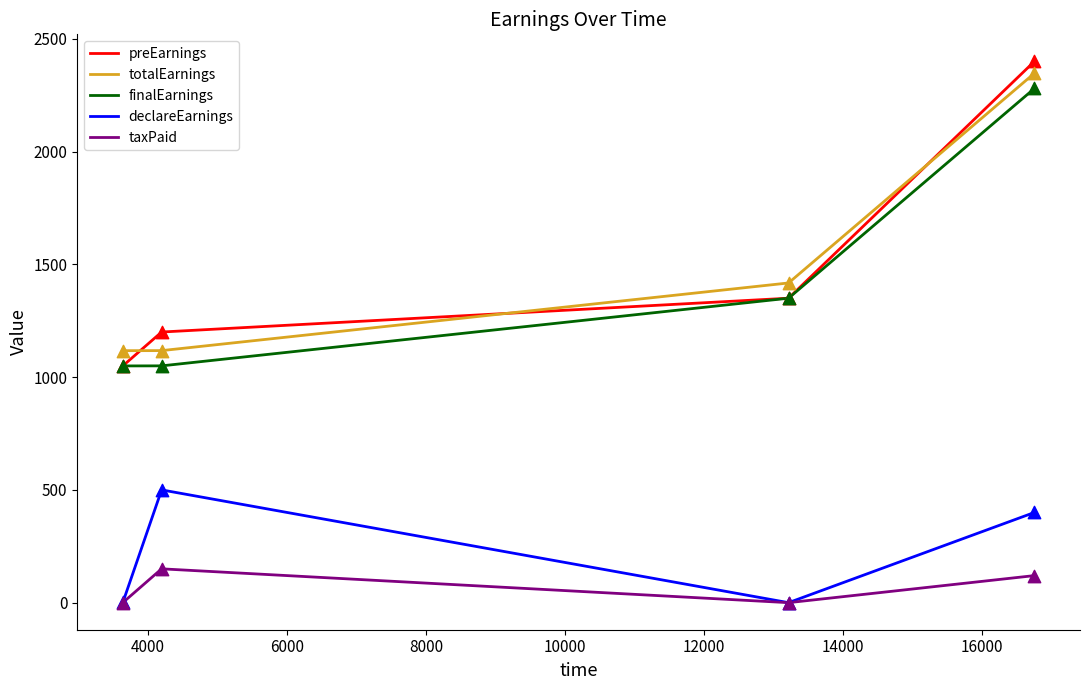

Which series has the largest range (max minus min)?

preEarnings